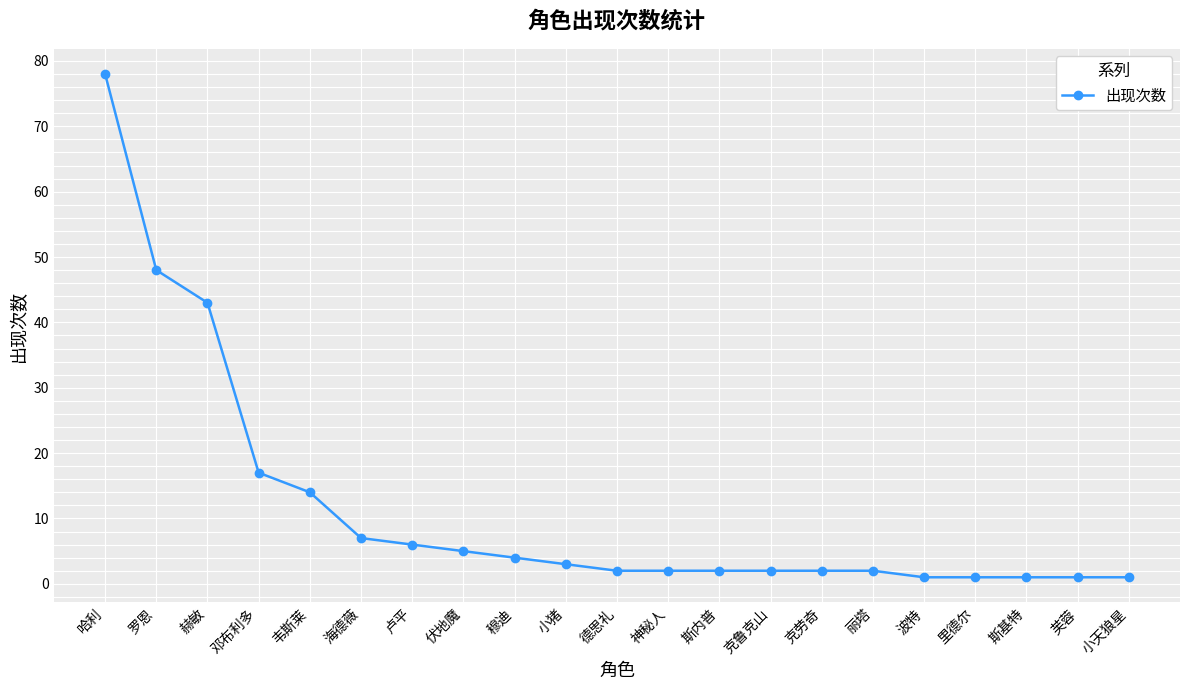

What is the label of the 4th point from the right?

里德尔